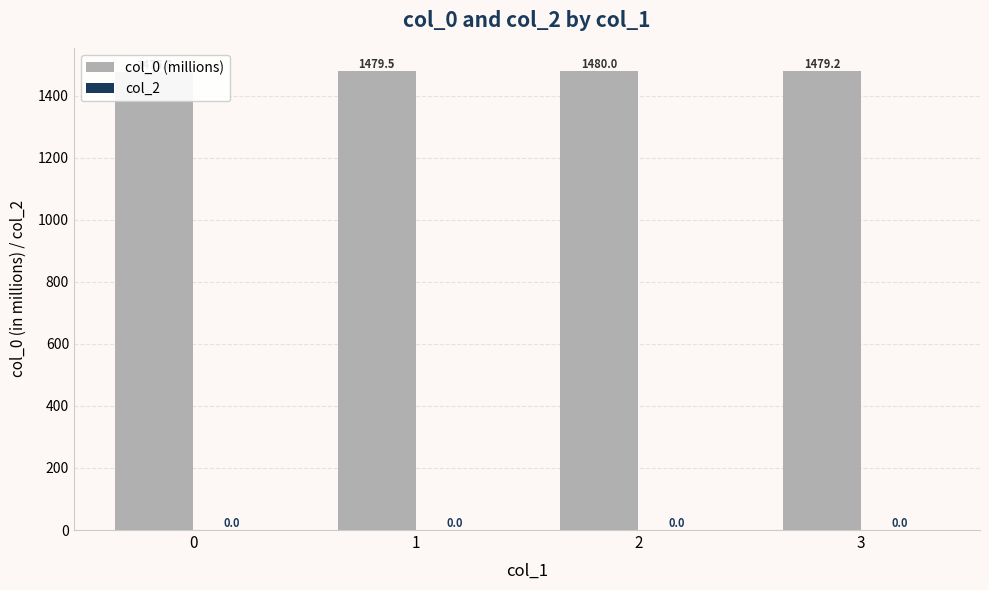

How many values in the col_0 (millions) series are below 1479?

1